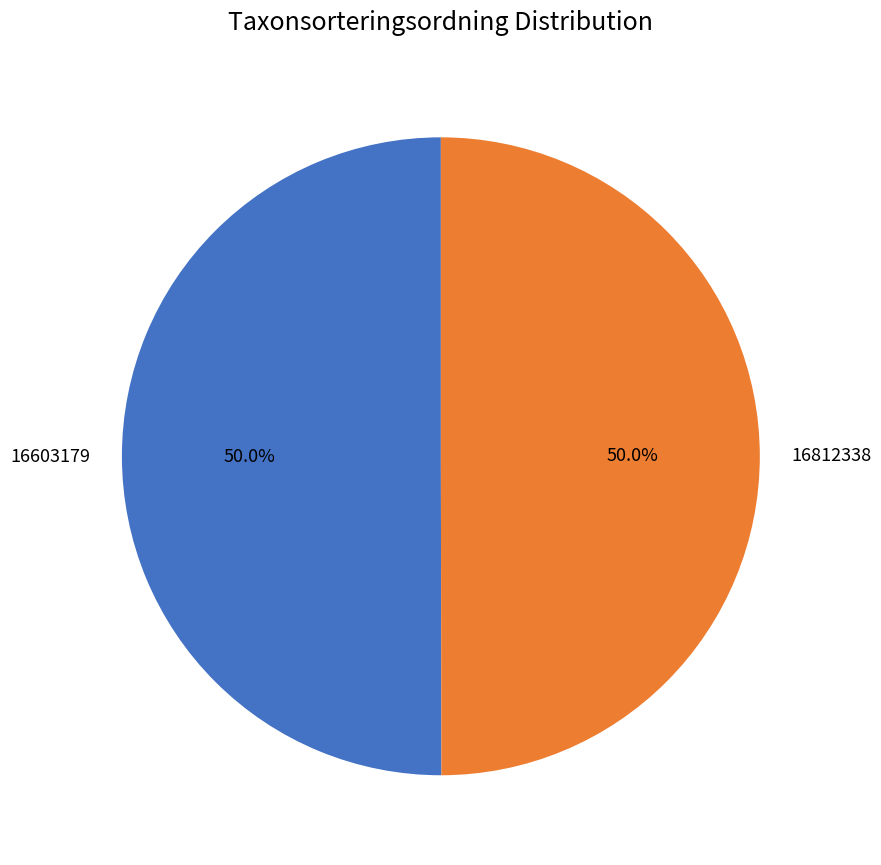

What is the ratio of the value at 16603179 to the value at 16812338?

1.0